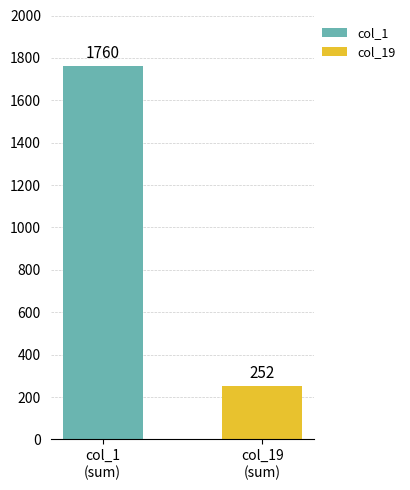

Which series has the widest spread of values?

col_1